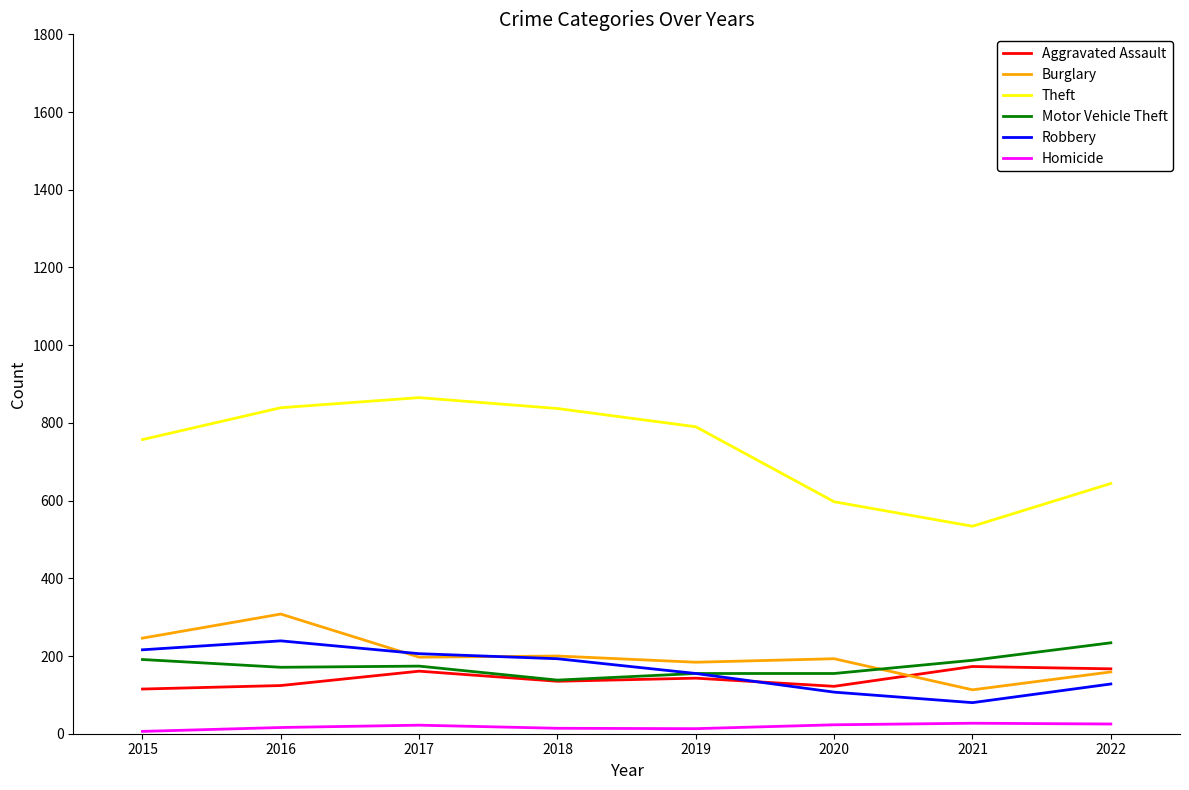

True or false: Theft has more than 1 interior local peaks.

False